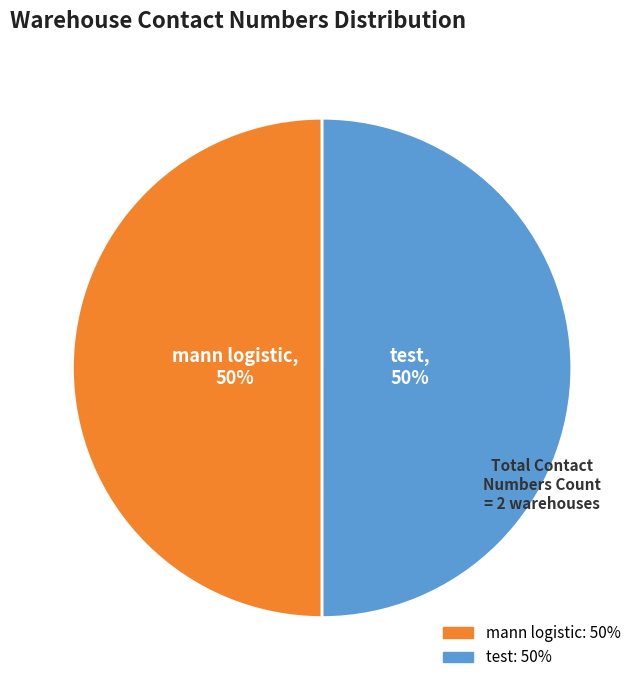

What is the ratio of the value at mann logistic to the value at test?

1.0